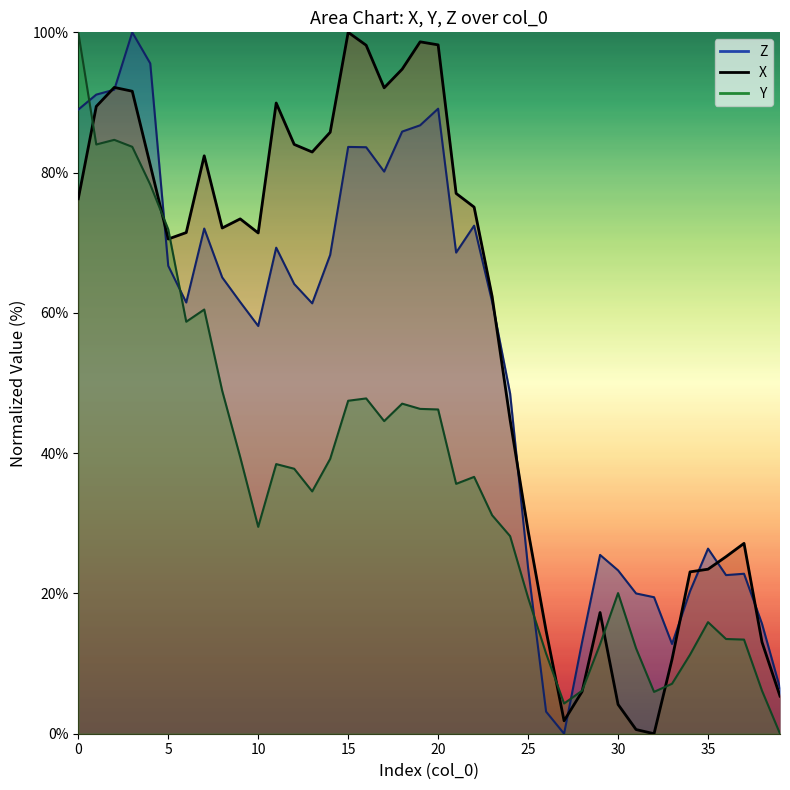

List the labels in order of X value, largest first.

15, 19, 20, 16, 18, 2, 17, 3, 11, 1, 14, 12, 13, 7, 4, 21, 0, 22, 9, 8, 6, 10, 5, 23, 24, 25, 37, 36, 35, 34, 29, 26, 38, 33, 28, 39, 30, 27, 31, 32